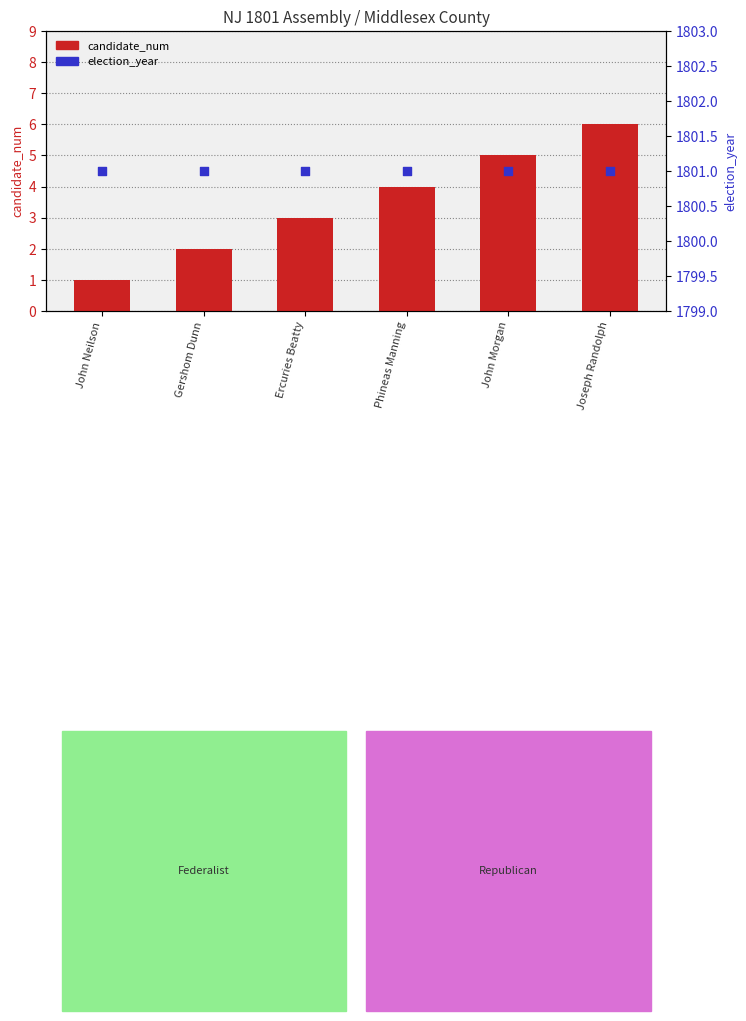

At how many categories does at least one series exceed 464?

6